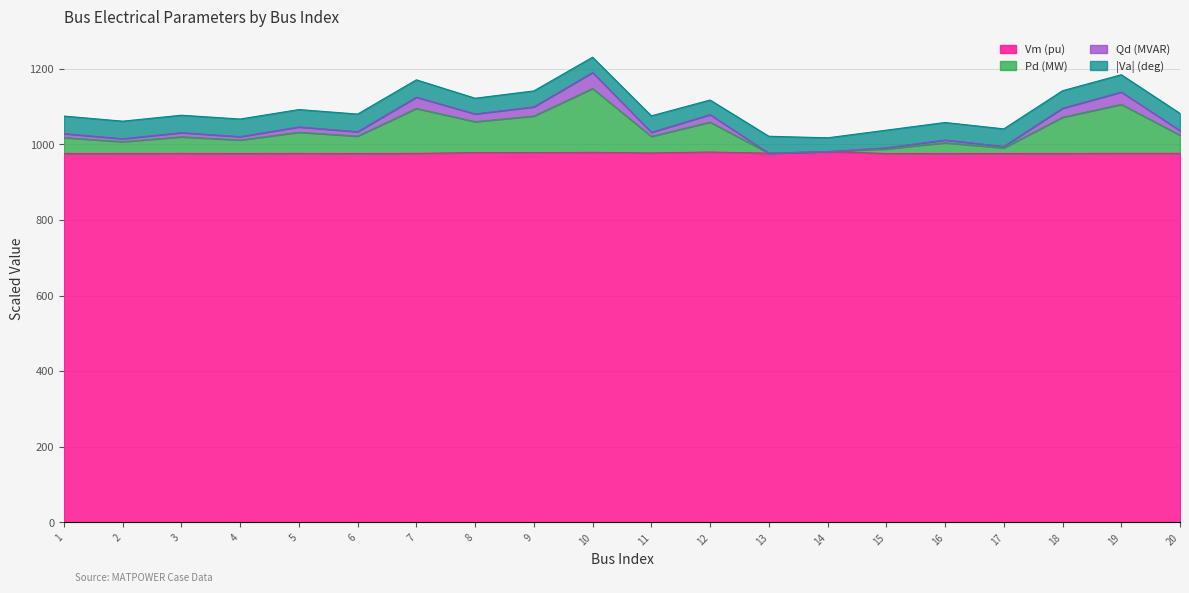

What is the maximum value for Vm (pu)?

981.0